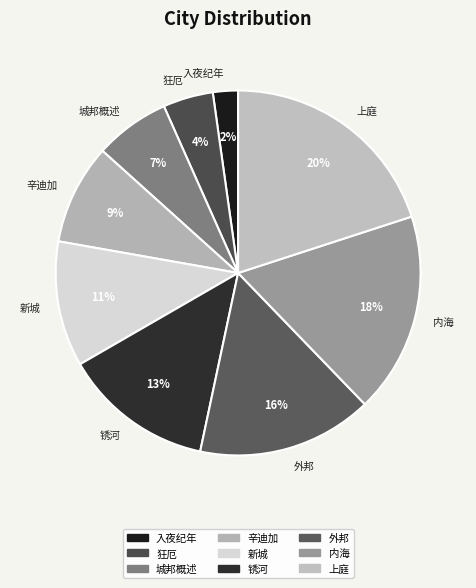

Is there a majority slice in this chart?

No